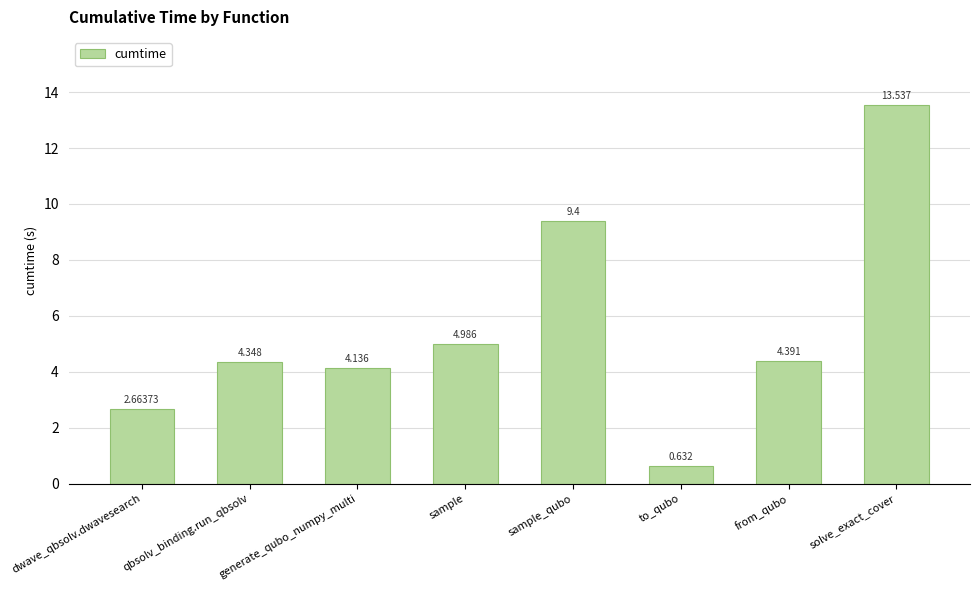

How many distinct data groups are displayed?

1